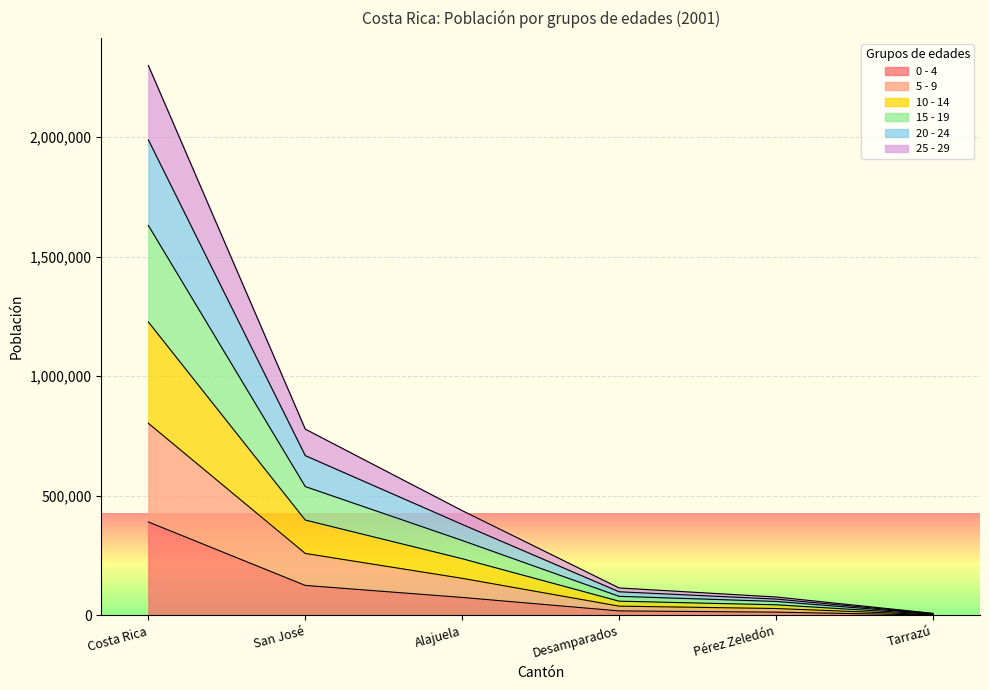

What is the label of the 1st point from the right?

Tarrazú